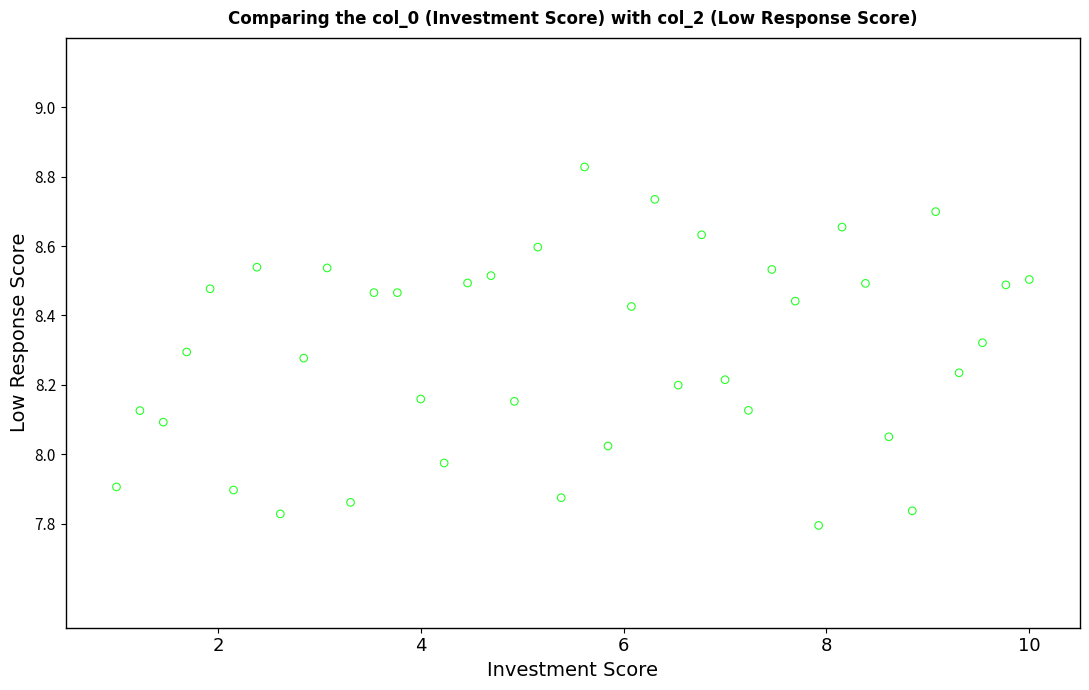

What is the range of X values (max minus min)?

9.0